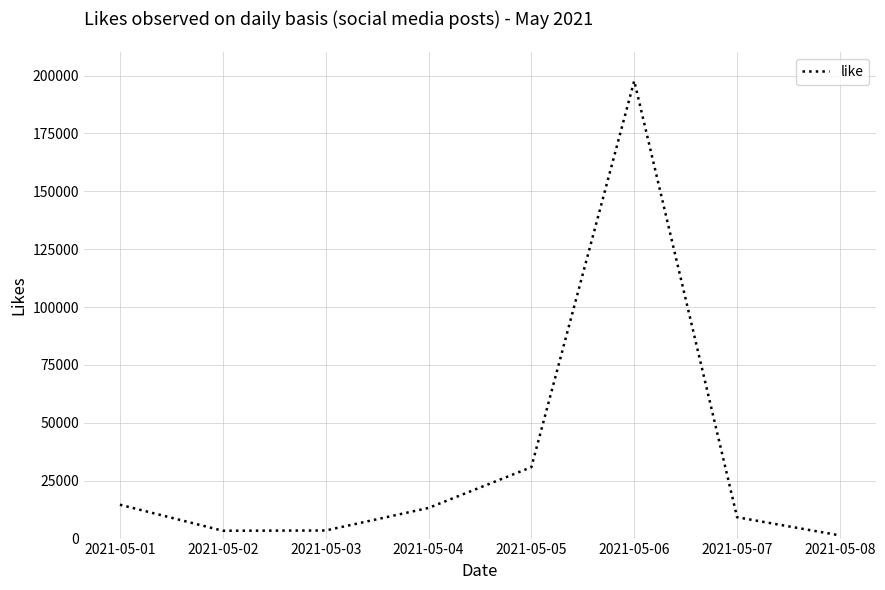

What is the approximate value at 2021-05-05?

30845